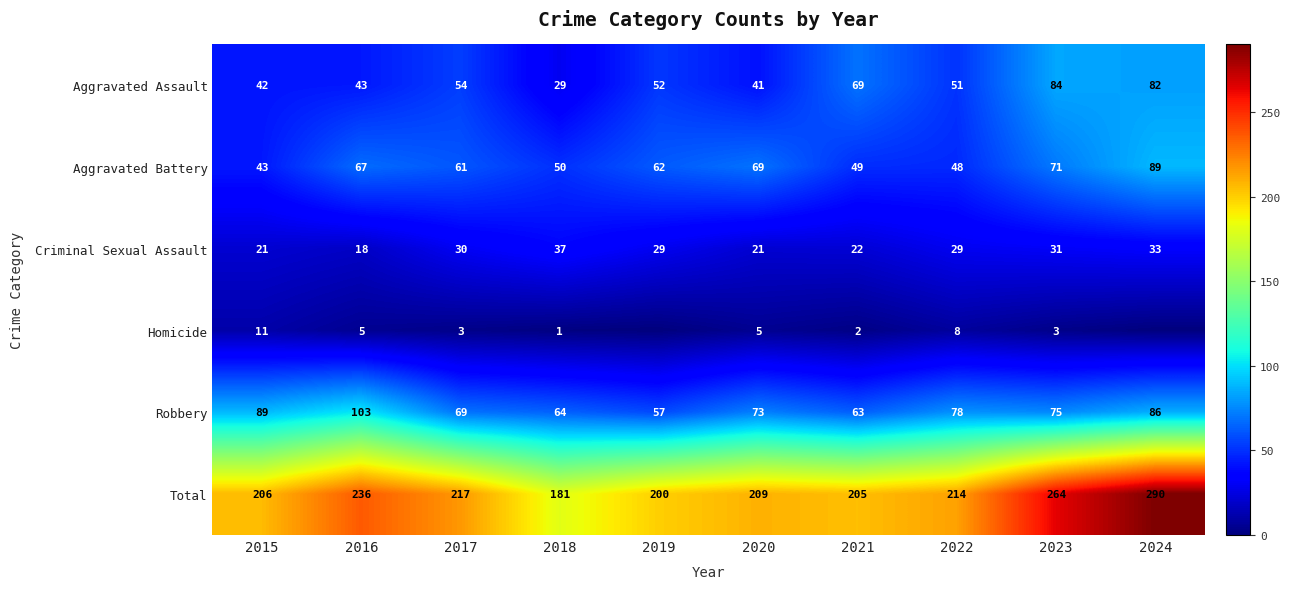

What is the difference between the maximum and minimum values in the Aggravated Assault series?

55